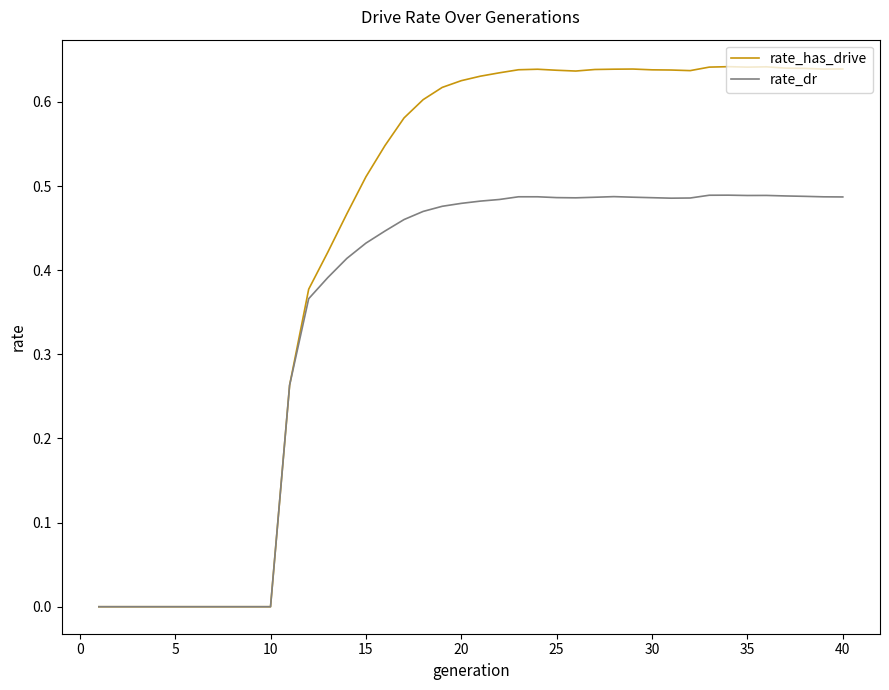

Count the rate_dr values in the range 0 to 1.

40